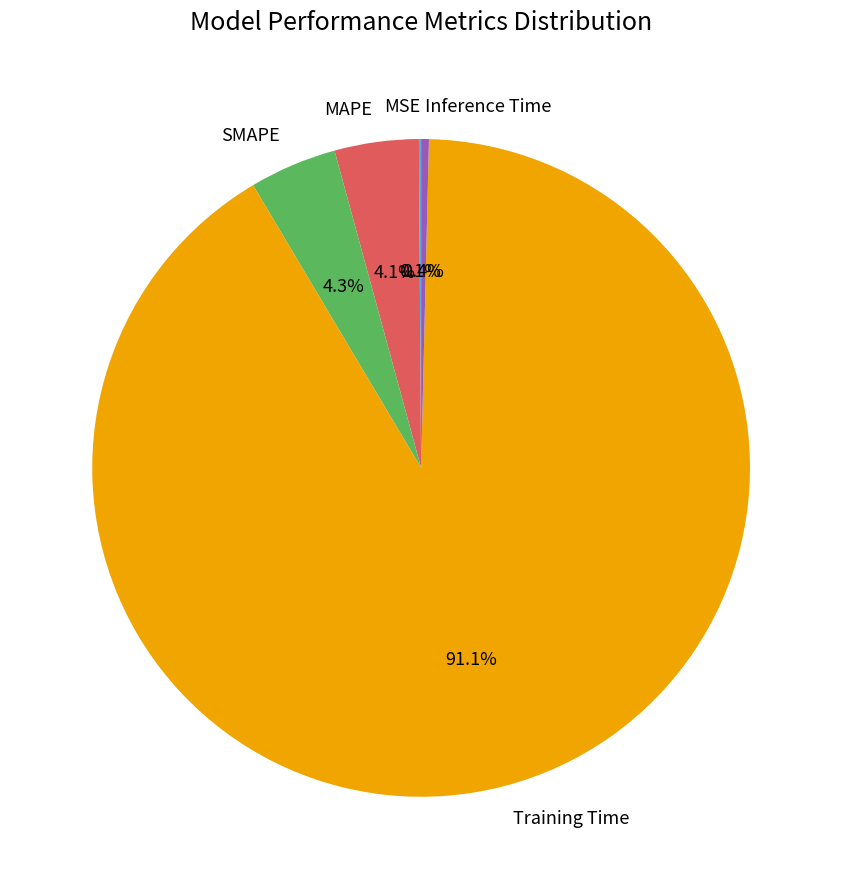

To the nearest percent, what is the combined percentage of Inference Time and Training Time?

91%